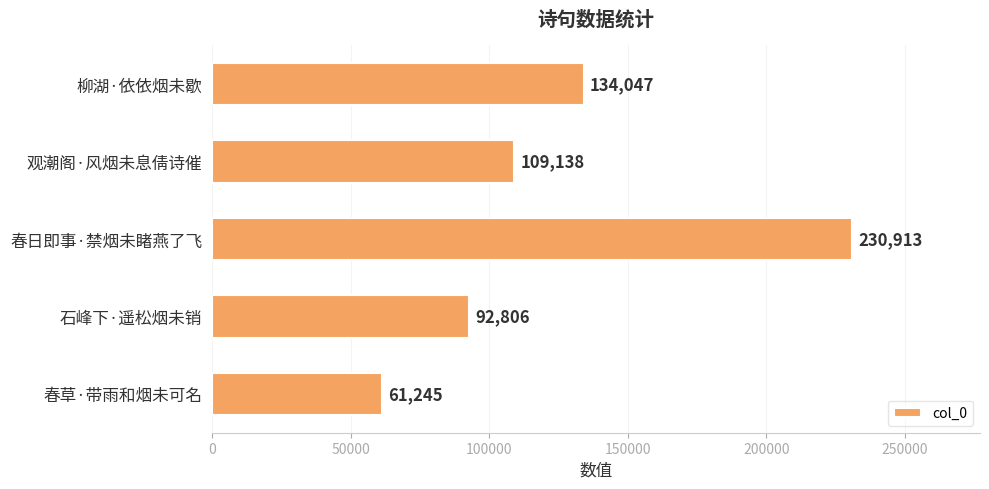

Reading top to bottom, extract all data points from this chart.

134047	109138	230913	92806	61245